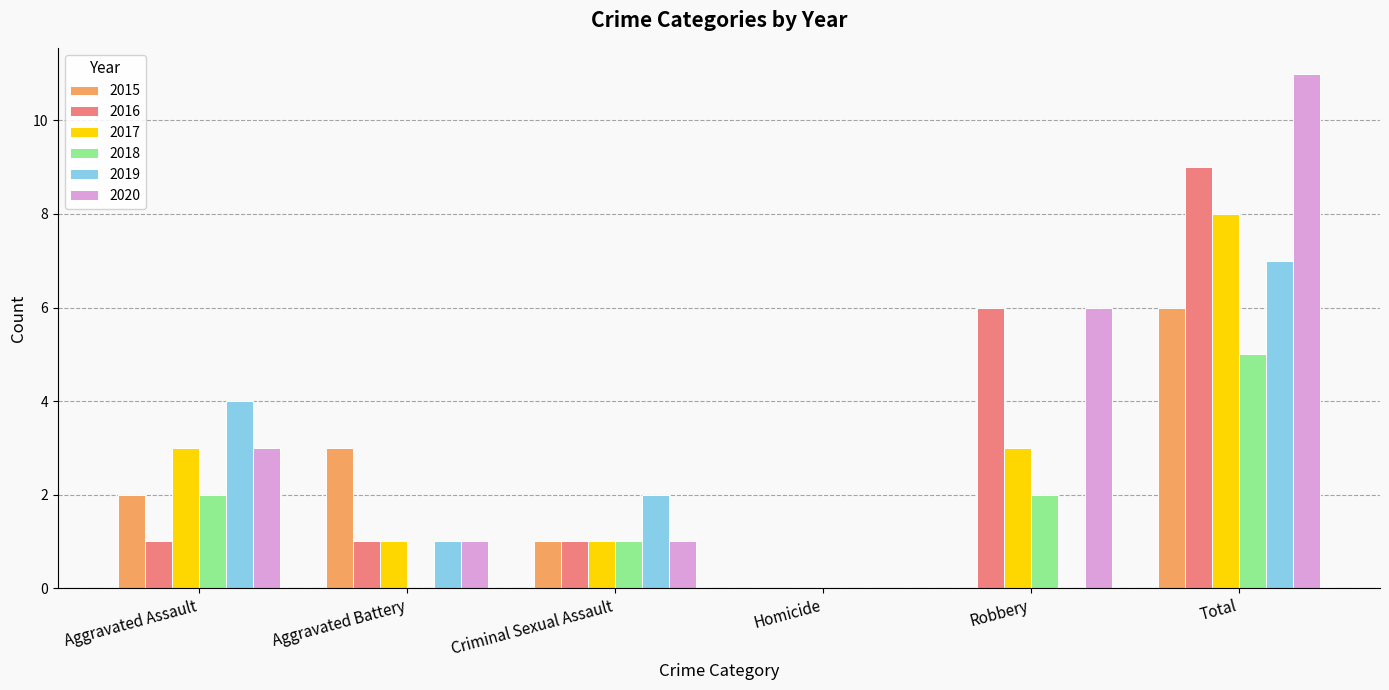

What are all the series names shown in the legend?

2015, 2016, 2017, 2018, 2019, 2020